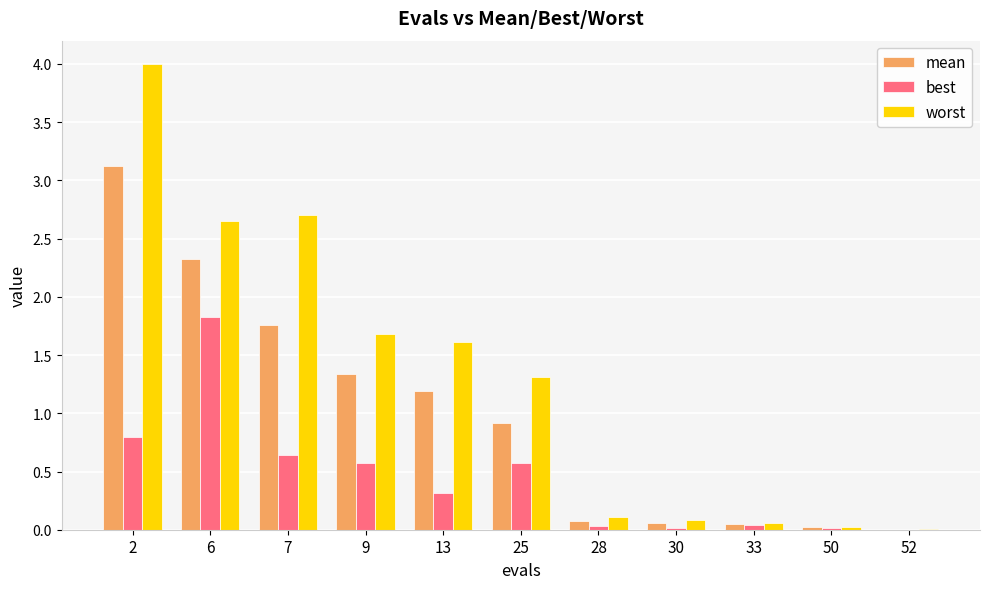

Between 6 and 50, which series saw the biggest shift?

worst